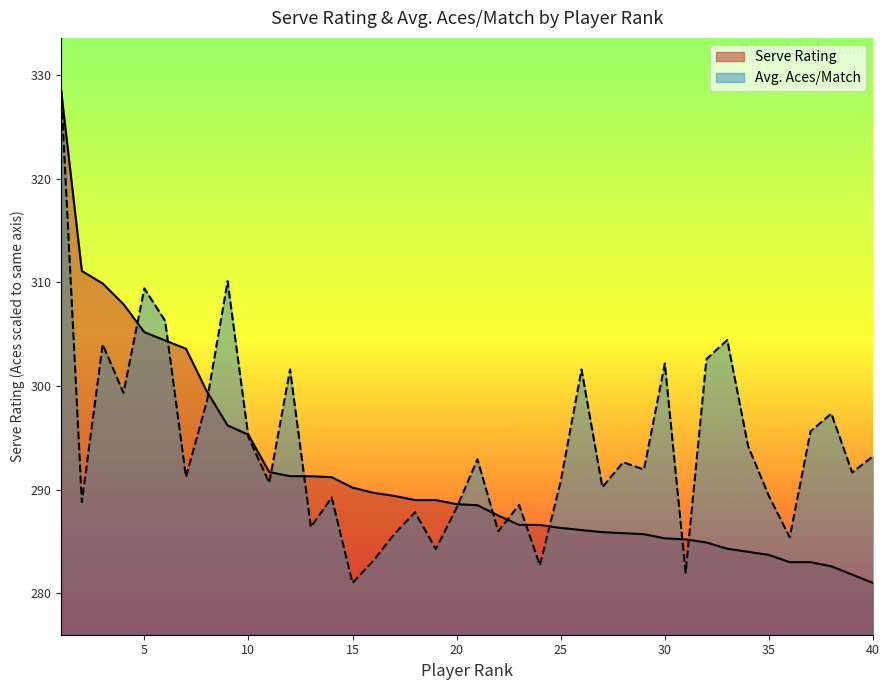

How many lines are shown in the chart?

2